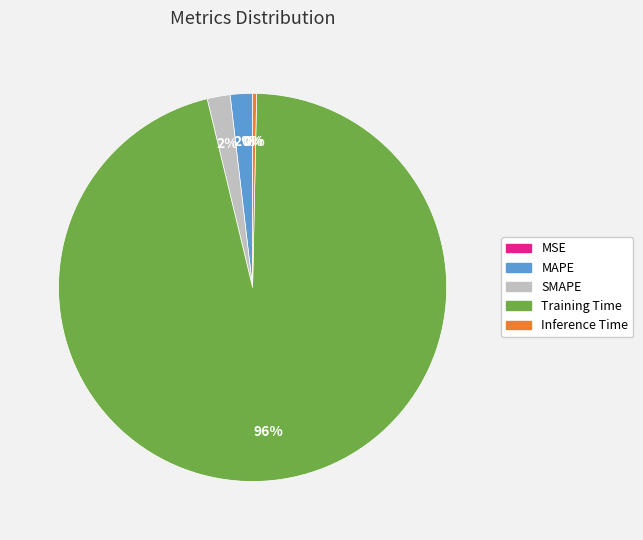

Is it true that SMAPE is 2% of the pie?

True